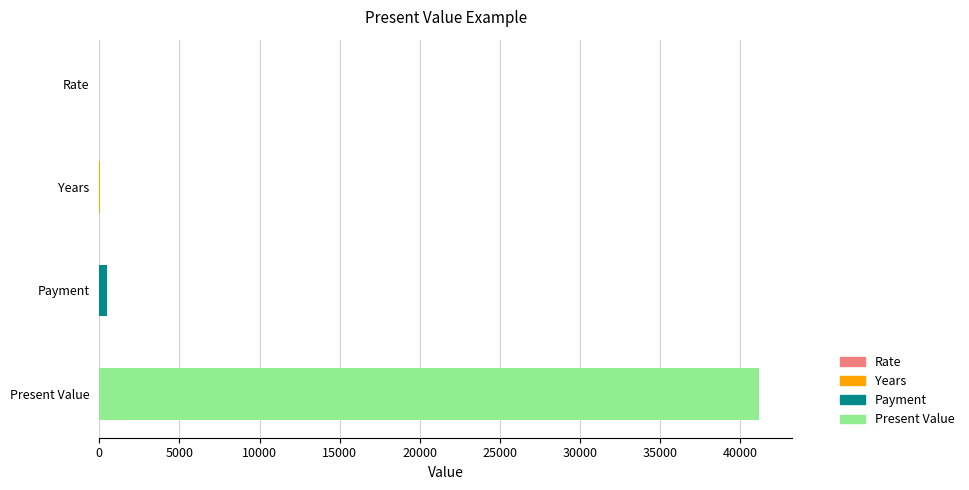

What is the greatest value displayed?

41210.7